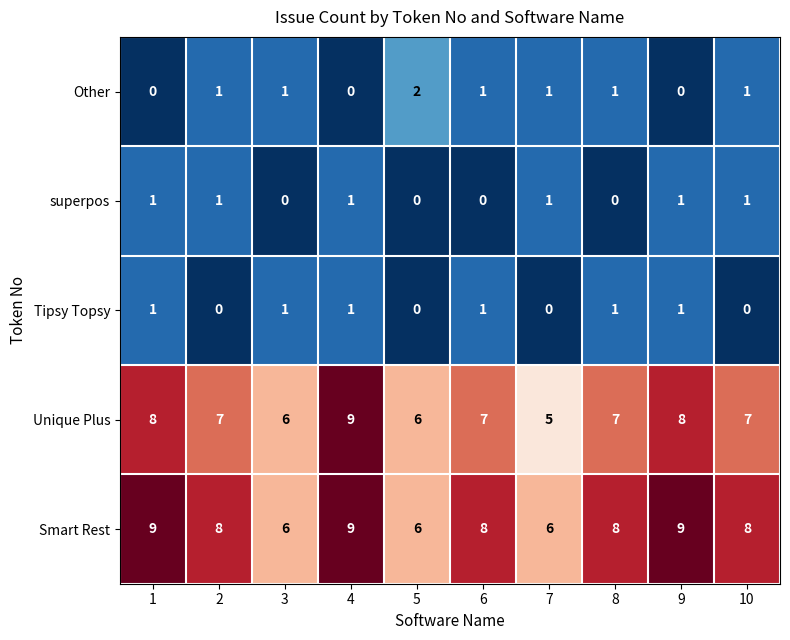

The value of Unique Plus at 6 is 11. True or false?

False